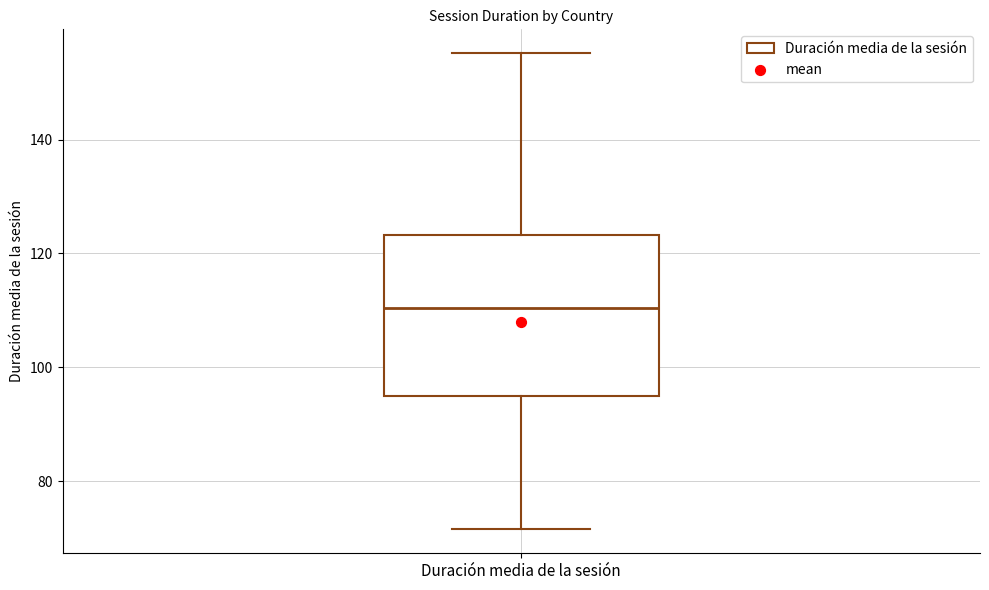

Where does the upper whisker of the box for Duración media de la sesión end on the y-axis? The values are not printed on the chart, so give them approximately, as read against the axis.

156